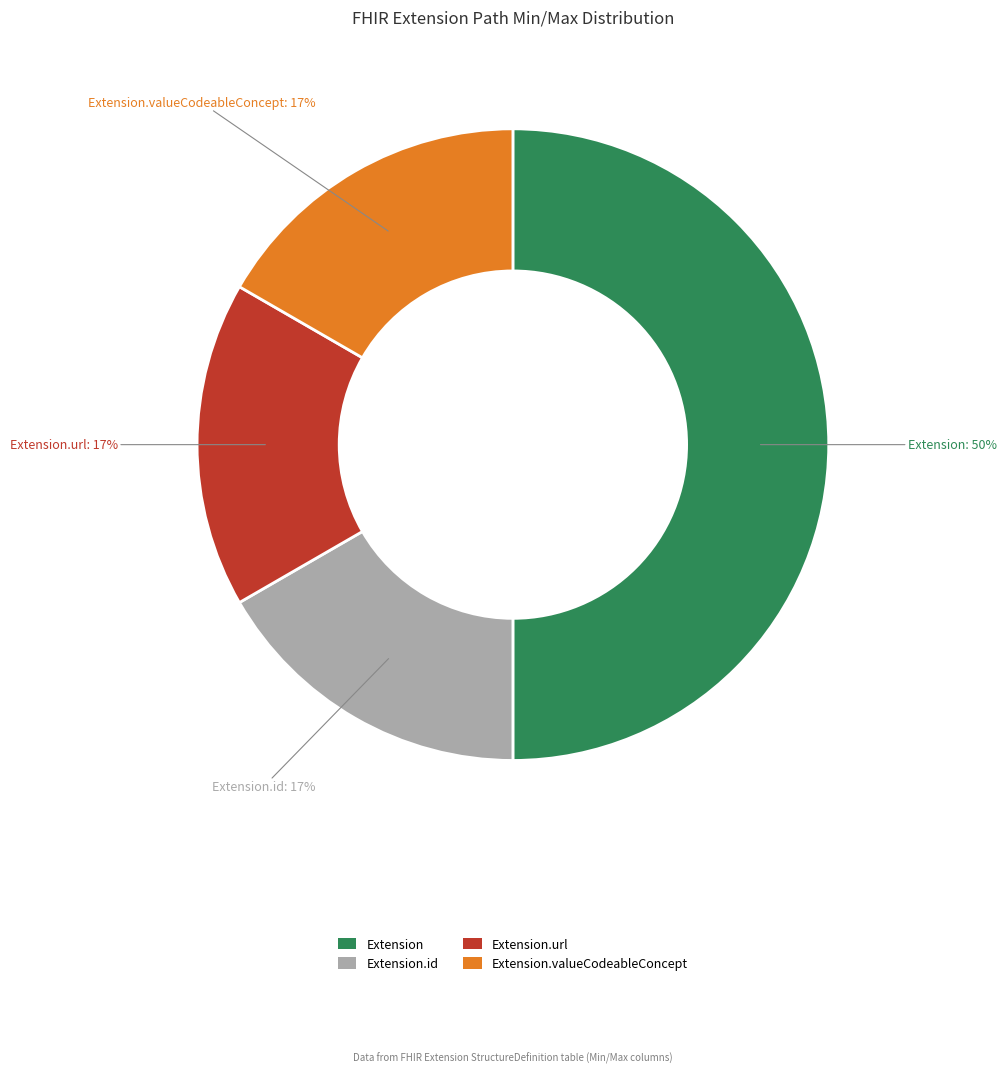

To the nearest percent, what is the difference between the largest and smallest slice percentages?

33%